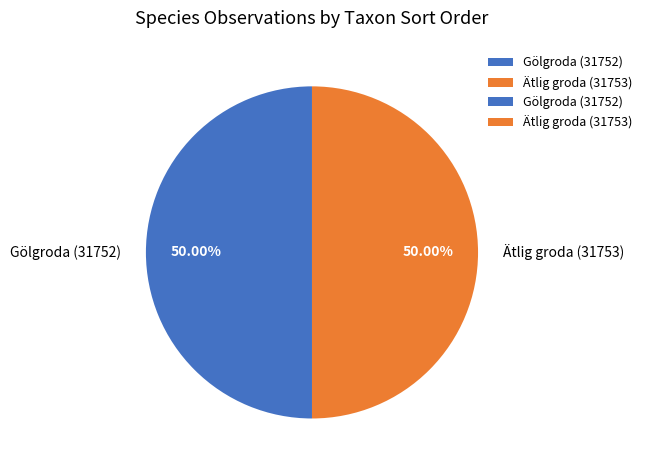

To the nearest percent, what portion does Ätlig groda (31753) represent?

50%